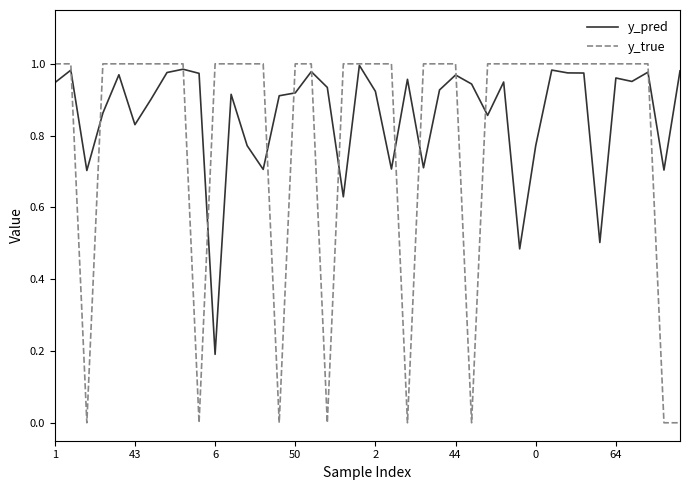

Does the chart have visible grid lines?

No